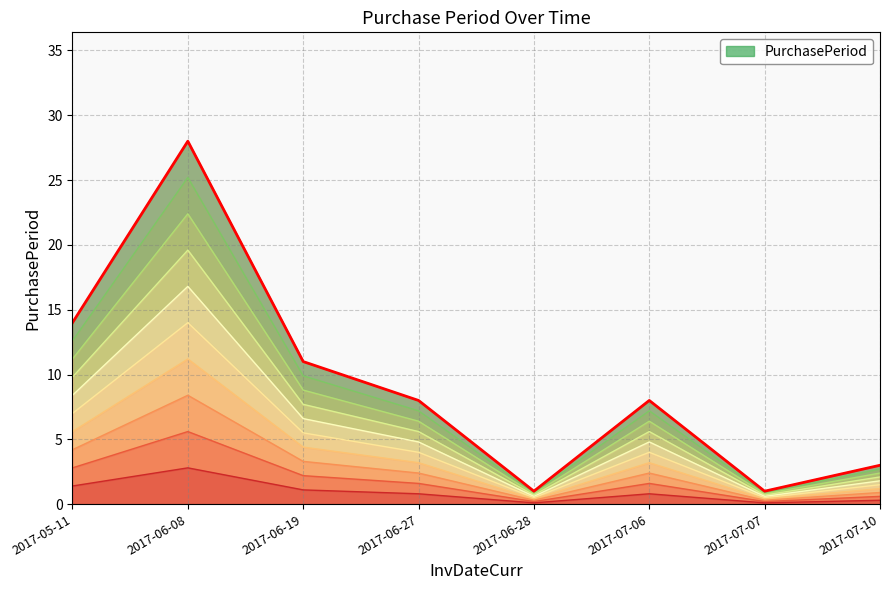

How many series are shown in this chart?

1